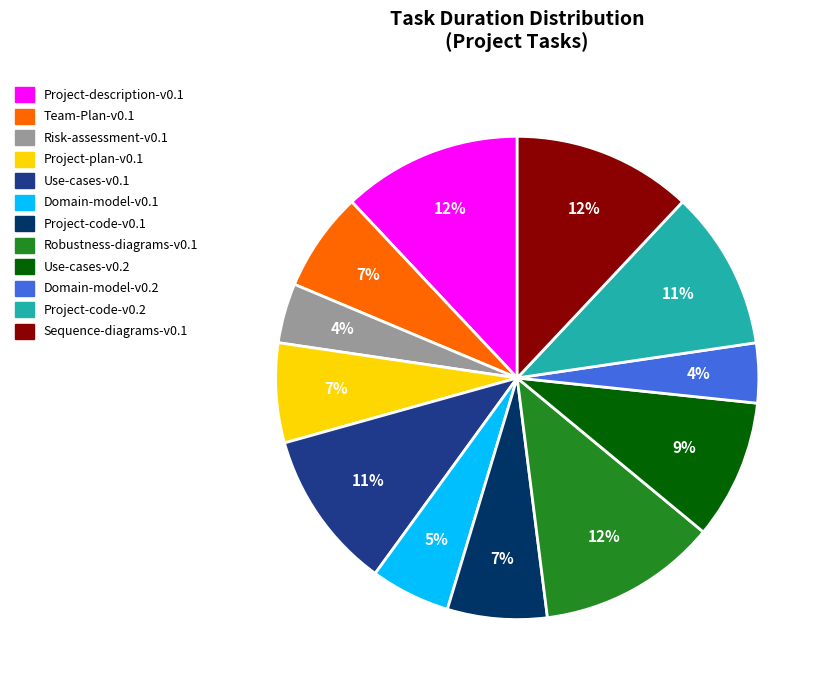

How many slices are in this pie chart?

12